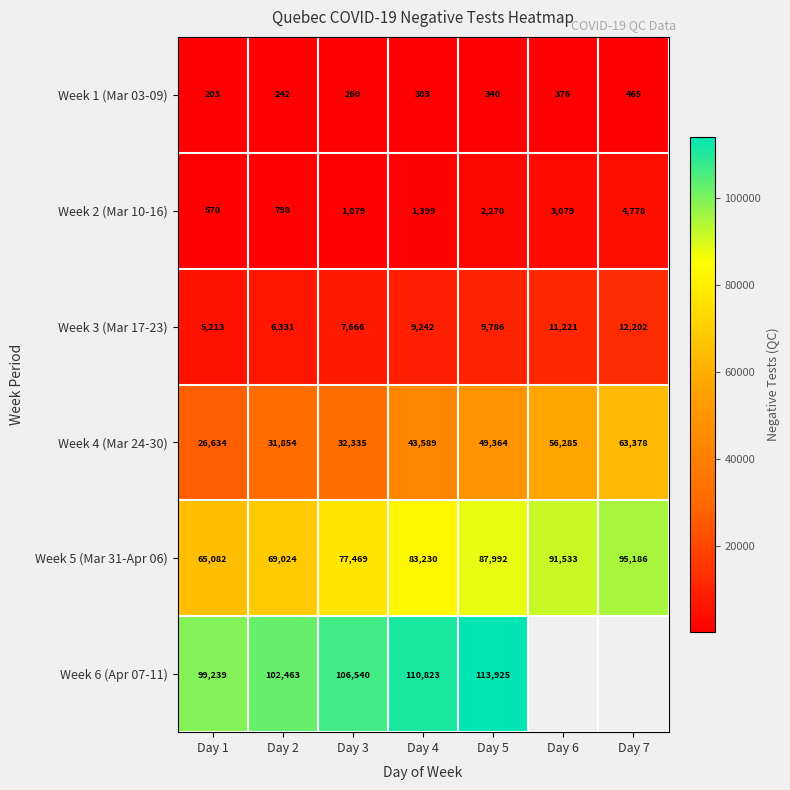

How many categories are shown in the chart?

7